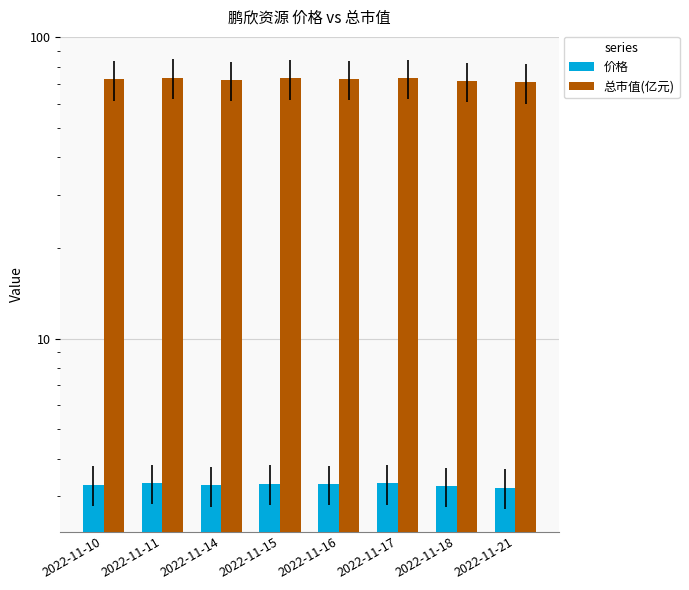

At which category is the sum across all series the highest?

2022-11-11